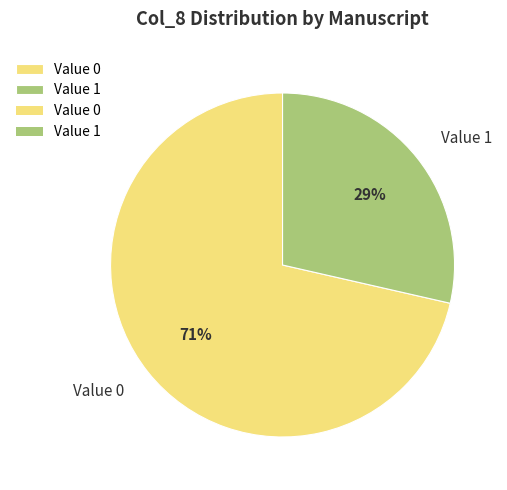

Combined, do Value 1 and Value 0 account for over 50%?

Yes